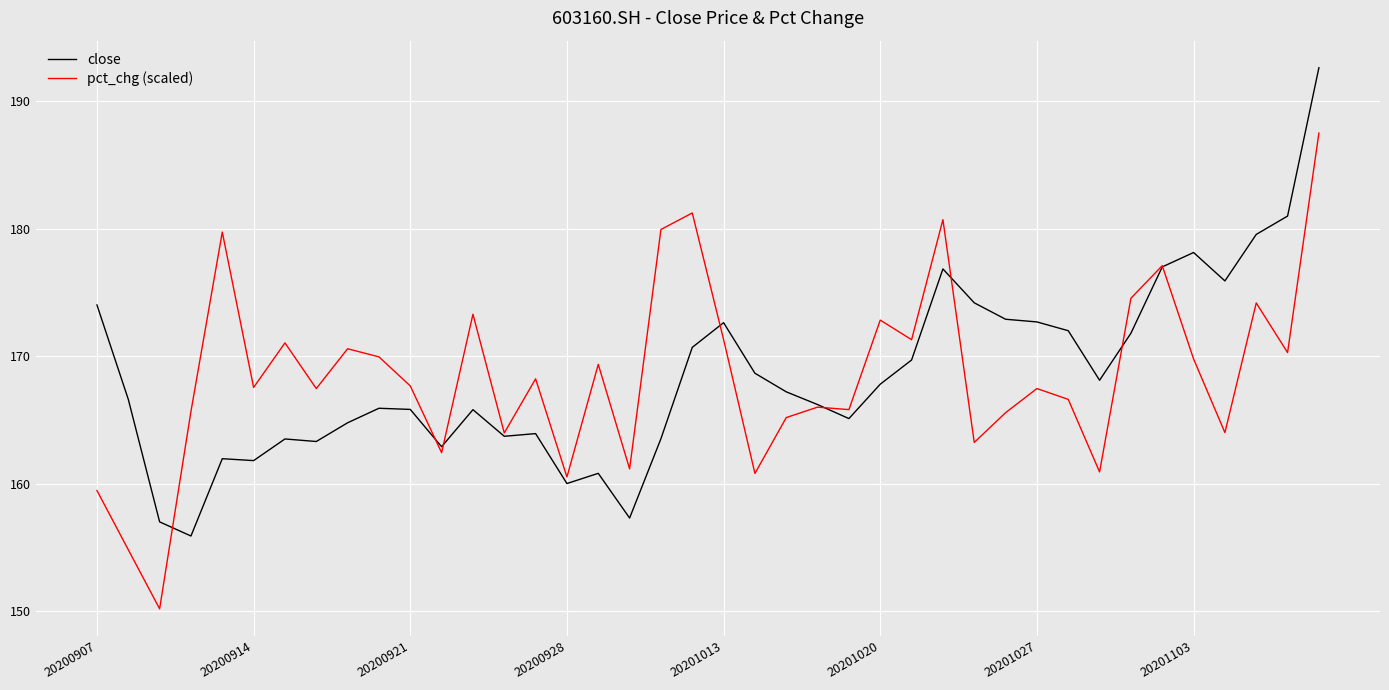

List the series in order of their peak value, lowest first.

pct_chg (scaled), close